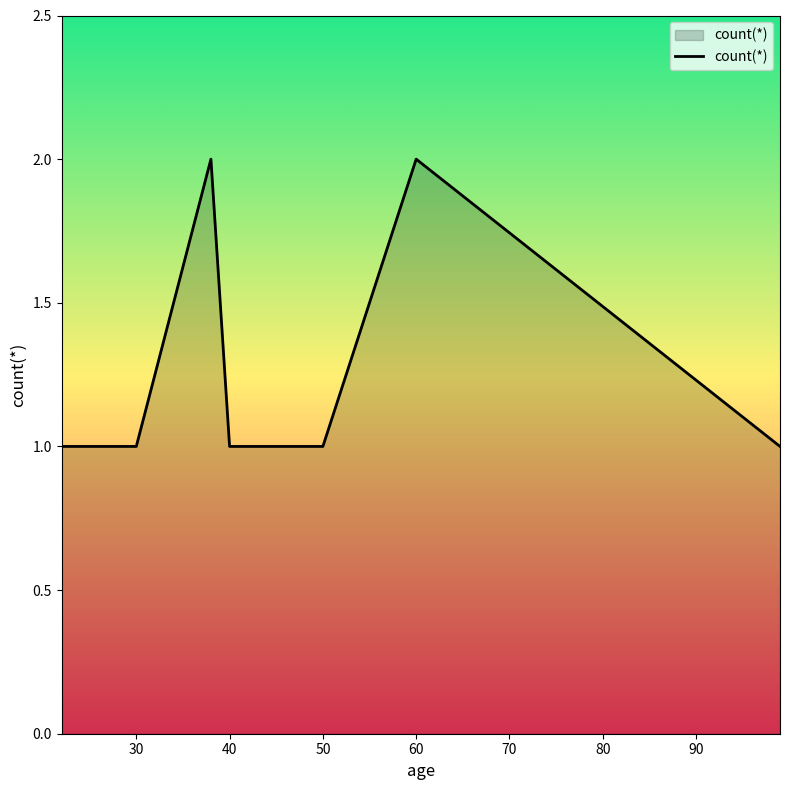

How many values are between 1 and 2?

10